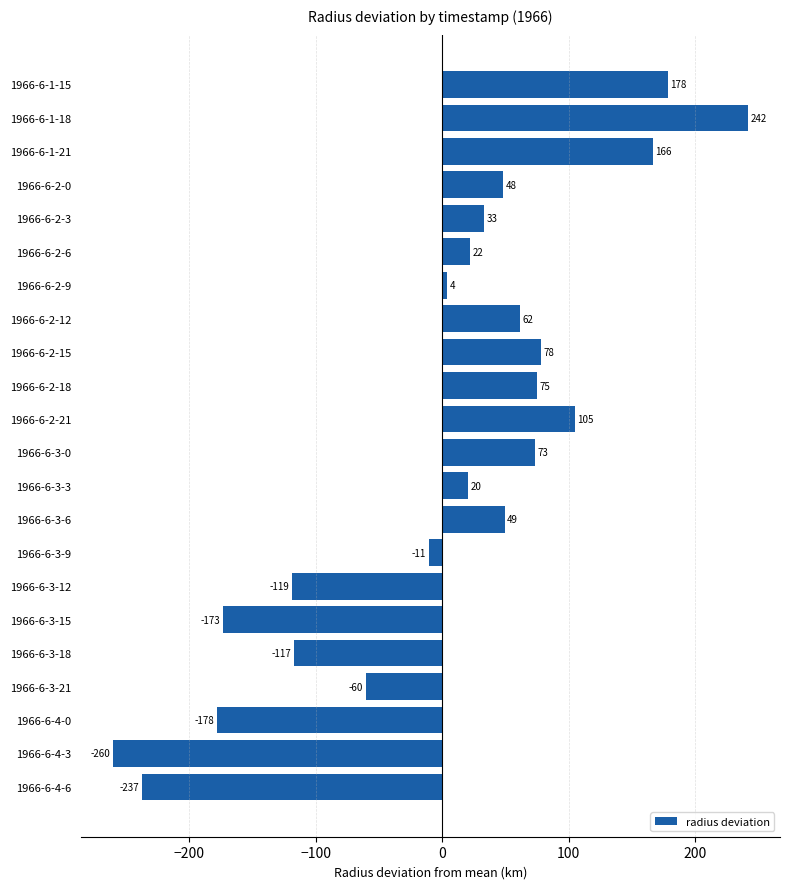

Are the bars grouped side by side (vs. stacked)?

No